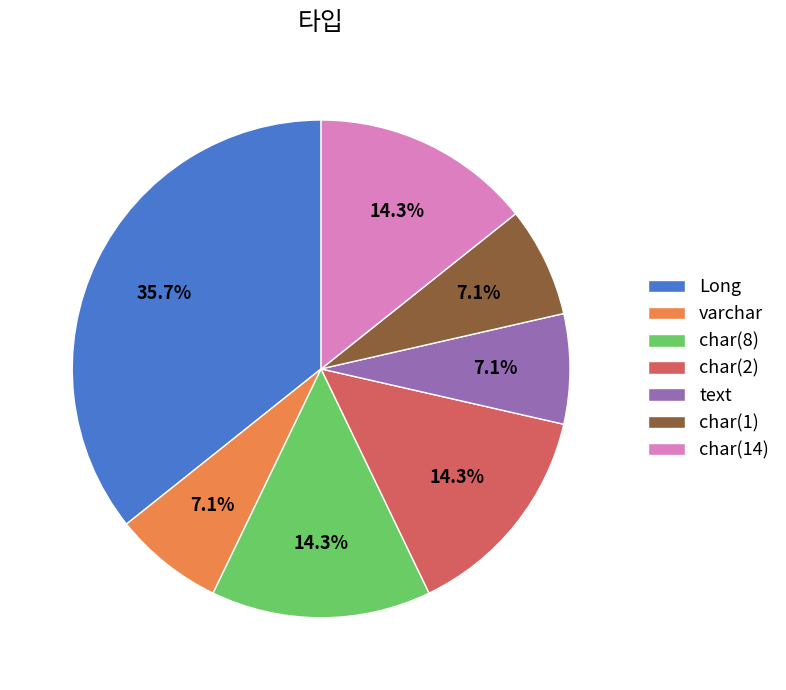

Does any single category account for the majority?

No